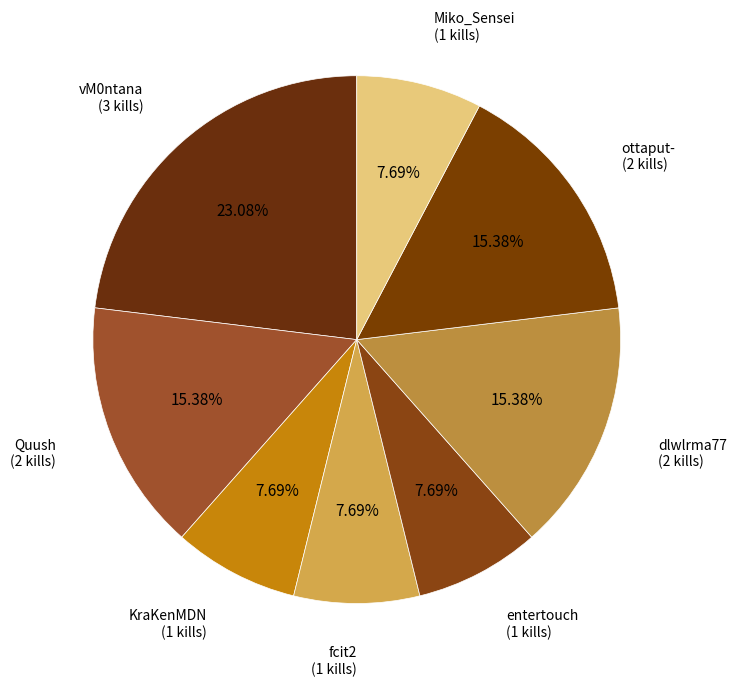

Which slice is the smallest?

KraKenMDN